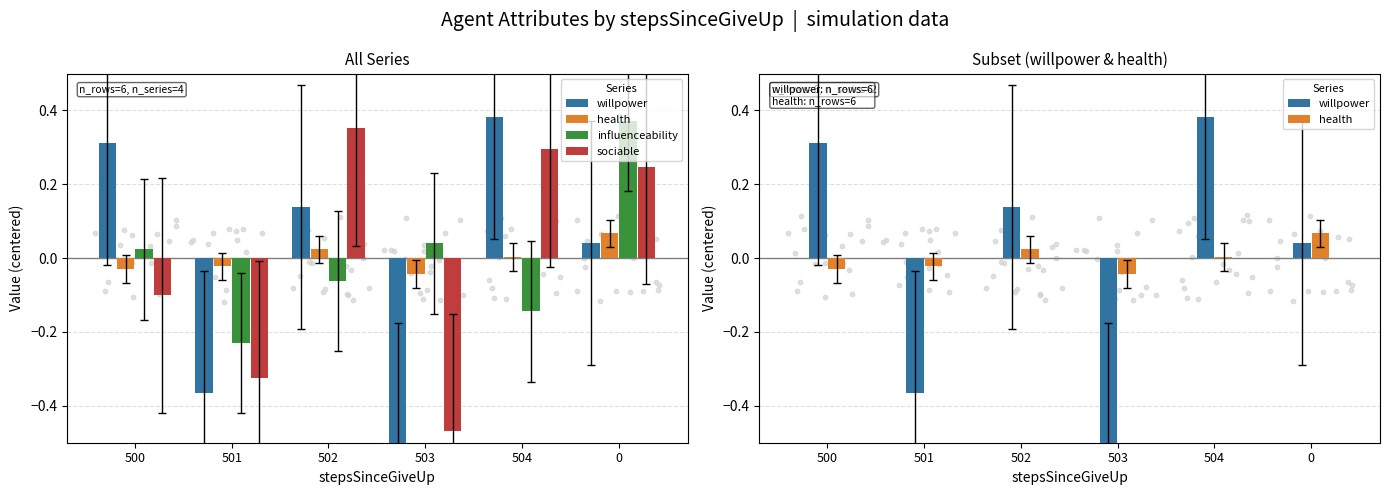

What are all the series names shown in the legend?

willpower, health, influenceability, sociable